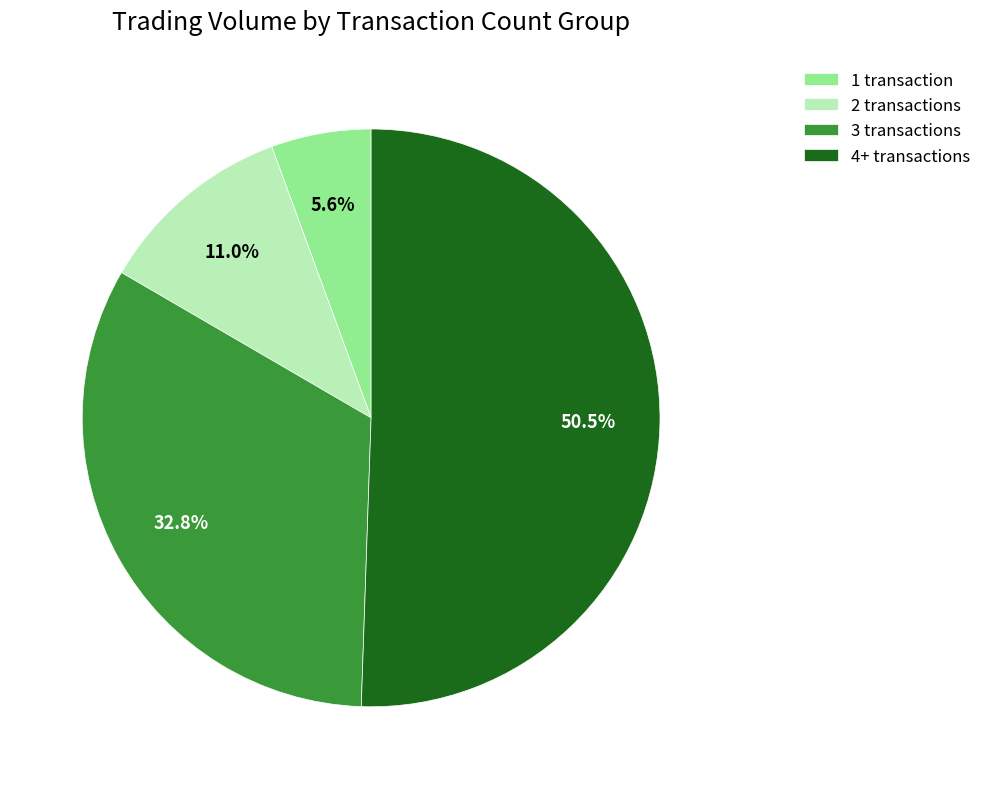

What is the ratio of the value at 2 transactions to the value at 1 transaction?

2.0